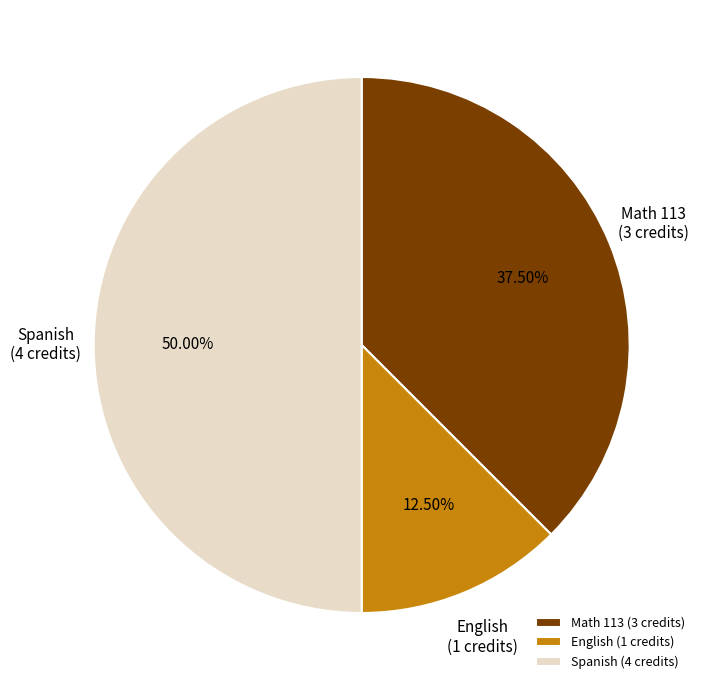

Which slice is the largest?

Spanish